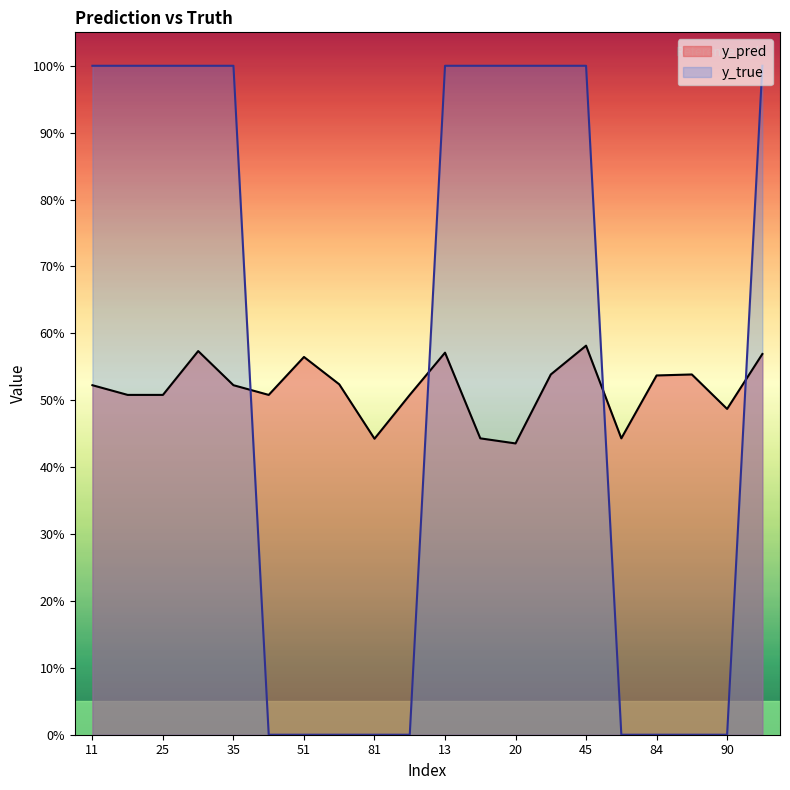

What is the greatest value displayed?

1.0